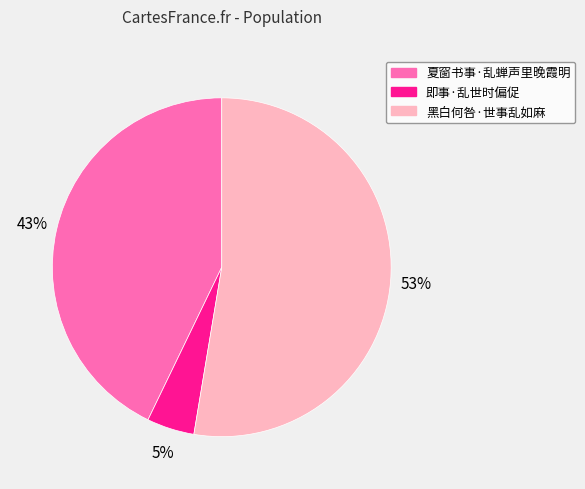

Which slice is the smallest?

即事·乱世时偏促